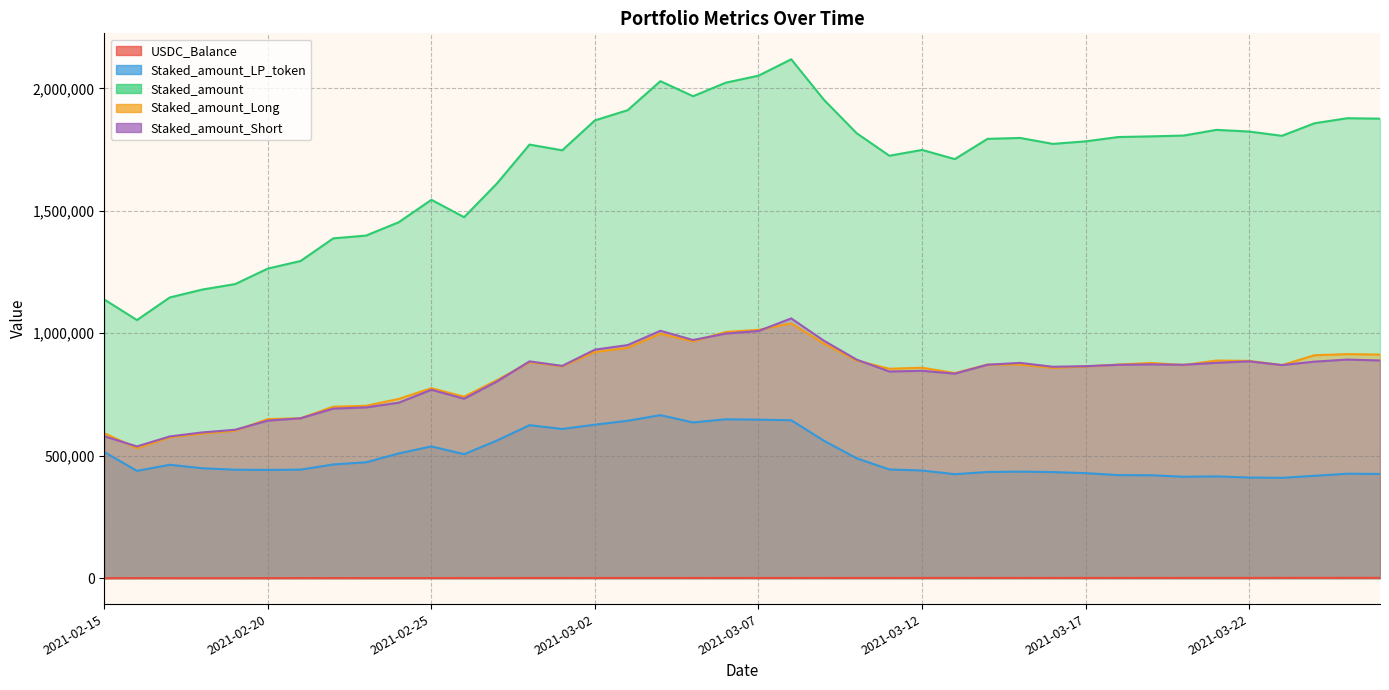

Reading left to right, extract all data points from this chart.

USDC_Balance: 2021-02-15=12.6	2021-02-16=311.2	2021-02-17=209.0	2021-02-18=203.4	2021-02-19=193.2	2021-02-20=274.6	2021-02-21=393.3	2021-02-22=394.9	2021-02-23=392.1	2021-02-24=483.6	2021-02-25=509.3	2021-02-26=604.5	2021-02-27=605.4	2021-02-28=788.8	2021-03-01=781.9	2021-03-02=779.9	2021-03-03=790.4	2021-03-04=786.8	2021-03-05=805.0	2021-03-06=806.9	2021-03-07=842.9	2021-03-08=862.5	2021-03-09=832.7	2021-03-10=906.4	2021-03-11=888.8	2021-03-12=1054.9	2021-03-13=1051.3	2021-03-14=1097.8	2021-03-15=1095.0	2021-03-16=1105.8	2021-03-17=1095.1	2021-03-18=1118.7	2021-03-19=1123.1	2021-03-20=1144.9	2021-03-21=1150.8	2021-03-22=1154.6	2021-03-23=1285.0	2021-03-24=1327.8	2021-03-25=1263.2	2021-03-26=1230.0
Staked_amount_LP_token: 2021-02-15=514874.4	2021-02-16=437932.3	2021-02-17=462921.8	2021-02-18=448666.1	2021-02-19=442801.3	2021-02-20=441766.3	2021-02-21=443084.2	2021-02-22=464214.3	2021-02-23=472892.6	2021-02-24=509046.0	2021-02-25=538005.3	2021-02-26=506135.1	2021-02-27=561578.4	2021-02-28=624643.3	2021-03-01=609033.3	2021-03-02=626570.0	2021-03-03=642569.4	2021-03-04=665518.1	2021-03-05=635591.0	2021-03-06=648631.9	2021-03-07=646988.2	2021-03-08=644694.8	2021-03-09=561110.6	2021-03-10=489306.7	2021-03-11=443753.8	2021-03-12=439543.1	2021-03-13=424413.5	2021-03-14=433426.7	2021-03-15=434963.7	2021-03-16=432985.1	2021-03-17=428661.2	2021-03-18=420641.9	2021-03-19=420137.8	2021-03-20=414061.0	2021-03-21=415471.3	2021-03-22=410804.9	2021-03-23=409603.3	2021-03-24=417917.1	2021-03-25=426396.9	2021-03-26=425444.7
Staked_amount: 2021-02-15=1137687.0	2021-02-16=1053736.4	2021-02-17=1145964.5	2021-02-18=1178429.9	2021-02-19=1200577.7	2021-02-20=1264047.8	2021-02-21=1294829.1	2021-02-22=1387296.3	2021-02-23=1398626.7	2021-02-24=1453079.9	2021-02-25=1544729.4	2021-02-26=1473808.6	2021-02-27=1610891.2	2021-02-28=1770188.6	2021-03-01=1746891.8	2021-03-02=1869071.9	2021-03-03=1910637.8	2021-03-04=2029161.9	2021-03-05=1967662.7	2021-03-06=2023007.5	2021-03-07=2051517.3	2021-03-08=2118506.6	2021-03-09=1953161.7	2021-03-10=1816725.7	2021-03-11=1724687.8	2021-03-12=1748419.3	2021-03-13=1710951.1	2021-03-14=1793554.0	2021-03-15=1797305.0	2021-03-16=1773016.9	2021-03-17=1783360.4	2021-03-18=1801093.6	2021-03-19=1803752.3	2021-03-20=1807080.3	2021-03-21=1830323.7	2021-03-22=1823428.5	2021-03-23=1806035.0	2021-03-24=1857339.6	2021-03-25=1877877.6	2021-03-26=1876078.6
Staked_amount_Long: 2021-02-15=591804.6	2021-02-16=530505.7	2021-02-17=574899.8	2021-02-18=590519.3	2021-02-19=602335.6	2021-02-20=649349.7	2021-02-21=652937.5	2021-02-22=699897.3	2021-02-23=703670.9	2021-02-24=731734.5	2021-02-25=775581.9	2021-02-26=740942.6	2021-02-27=808028.6	2021-02-28=881877.0	2021-03-01=865146.7	2021-03-02=923176.0	2021-03-03=940453.4	2021-03-04=998130.1	2021-03-05=966629.9	2021-03-06=1005101.3	2021-03-07=1013793.1	2021-03-08=1040368.9	2021-03-09=957927.8	2021-03-10=888455.3	2021-03-11=854905.6	2021-03-12=859148.2	2021-03-13=837425.3	2021-03-14=871718.7	2021-03-15=871905.4	2021-03-16=858485.1	2021-03-17=864417.4	2021-03-18=872154.2	2021-03-19=878573.0	2021-03-20=870128.3	2021-03-21=888446.3	2021-03-22=887133.8	2021-03-23=870017.8	2021-03-24=910030.5	2021-03-25=914701.4	2021-03-26=912710.5
Staked_amount_Short: 2021-02-15=579345.5	2021-02-16=537818.7	2021-02-17=578533.7	2021-02-18=595076.6	2021-02-19=605881.1	2021-02-20=643139.1	2021-02-21=652743.7	2021-02-22=692144.9	2021-02-23=697088.2	2021-02-24=716350.8	2021-02-25=769023.9	2021-02-26=732630.4	2021-02-27=802665.1	2021-02-28=885111.0	2021-03-01=866662.6	2021-03-02=932981.9	2021-03-03=951595.9	2021-03-04=1009956.0	2021-03-05=972338.5	2021-03-06=998645.3	2021-03-07=1008996.3	2021-03-08=1060511.9	2021-03-09=969502.0	2021-03-10=892258.2	2021-03-11=843747.3	2021-03-12=846644.6	2021-03-13=834928.1	2021-03-14=871450.1	2021-03-15=878892.8	2021-03-16=863001.9	2021-03-17=865442.9	2021-03-18=871065.6	2021-03-19=872832.1	2021-03-20=871197.7	2021-03-21=879108.7	2021-03-22=885213.4	2021-03-23=870046.7	2021-03-24=884002.8	2021-03-25=892456.6	2021-03-26=888777.4